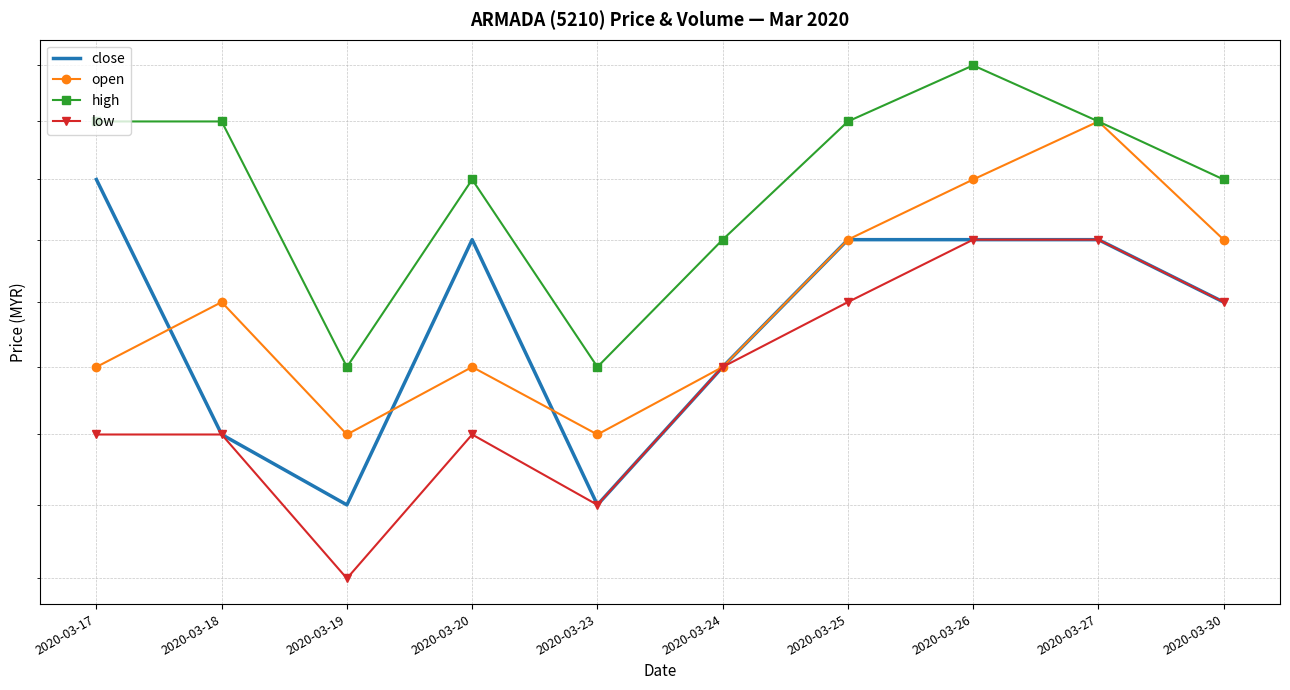

How many lines are shown in the chart?

4